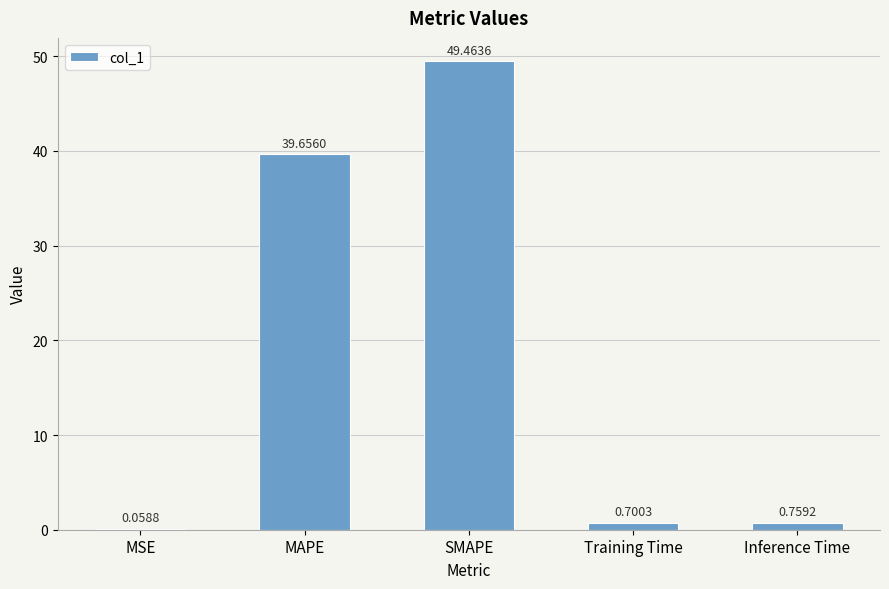

What is the approximate value at Training Time?

0.7